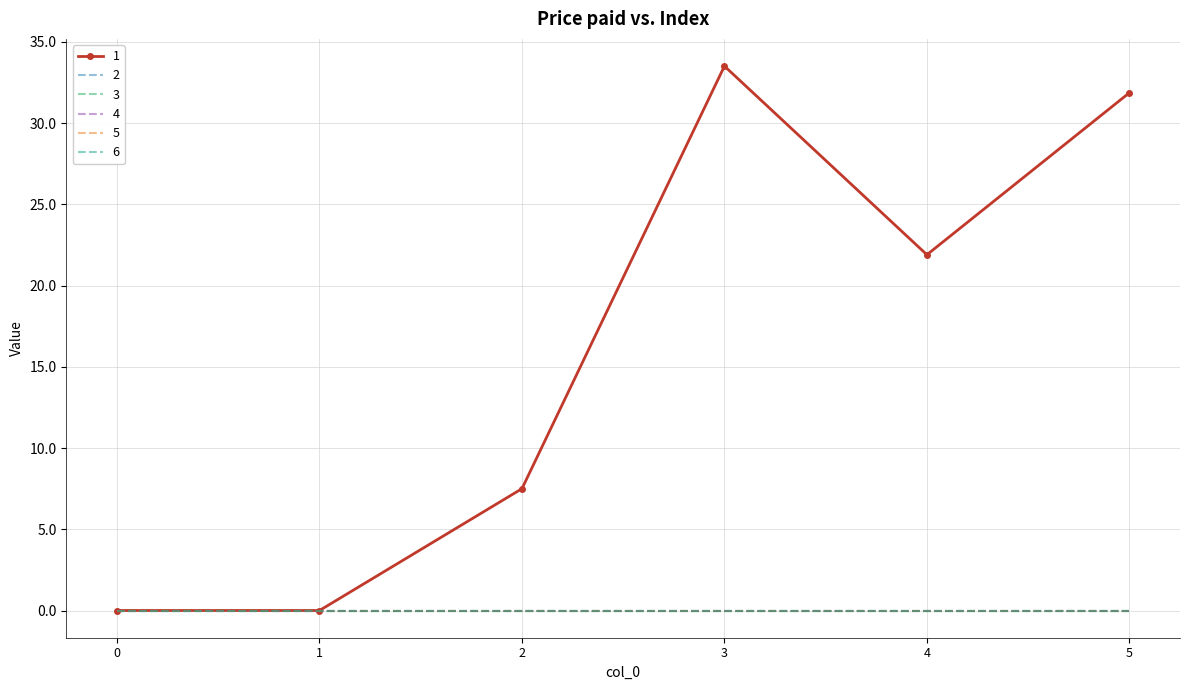

True or false: 5 and 2 intersect in this chart.

False